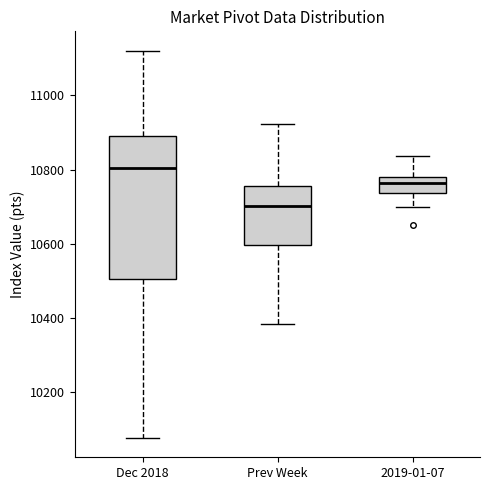

Which box is the tallest, from its lower edge to its upper edge?

Dec 2018